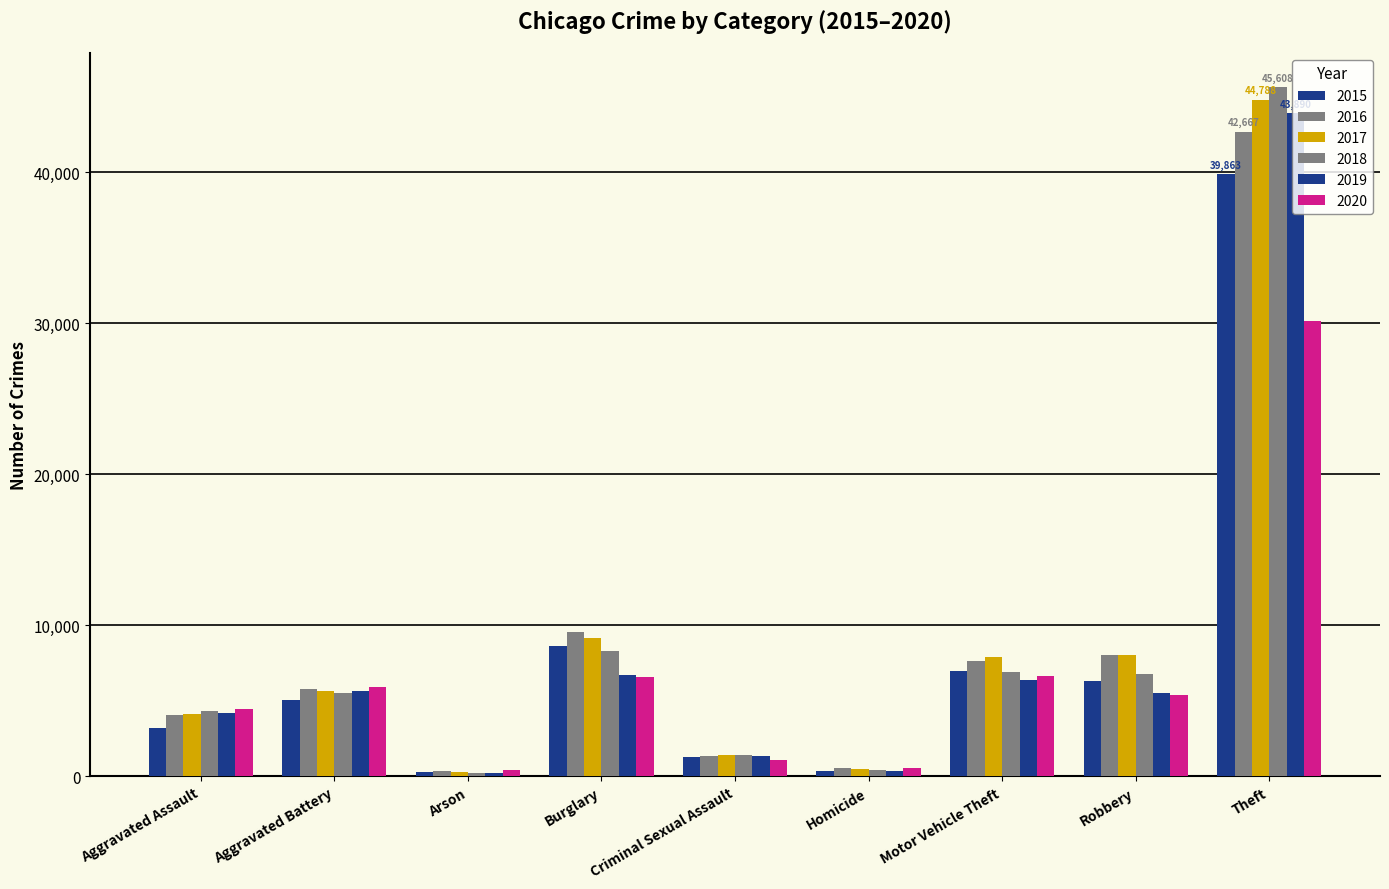

Reading left to right, what are all the values shown in this chart?

2015: 3205	5035	312	8646	1263	358	6979	6322	39863
2016: 4048	5821	367	9589	1368	529	7636	8026	42667
2017: 4119	5656	327	9150	1439	496	7896	8035	44788
2018: 4303	5525	258	8292	1430	414	6939	6787	45608
2019: 4216	5661	261	6689	1385	368	6409	5519	43890
2020: 4432	5927	415	6609	1074	561	6635	5397	30158